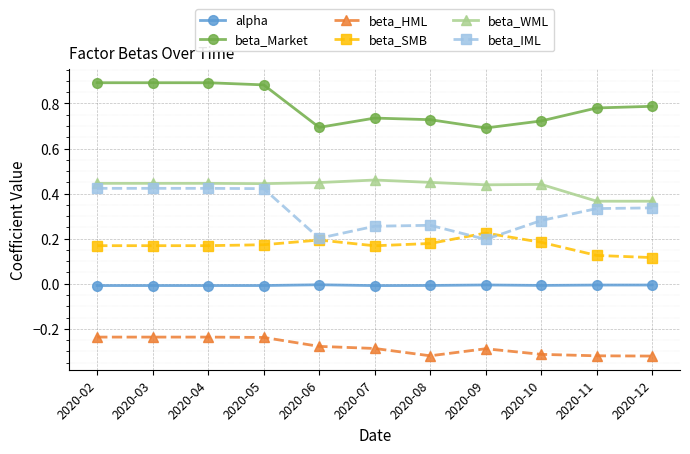

Which series has the widest spread of values?

beta_IML